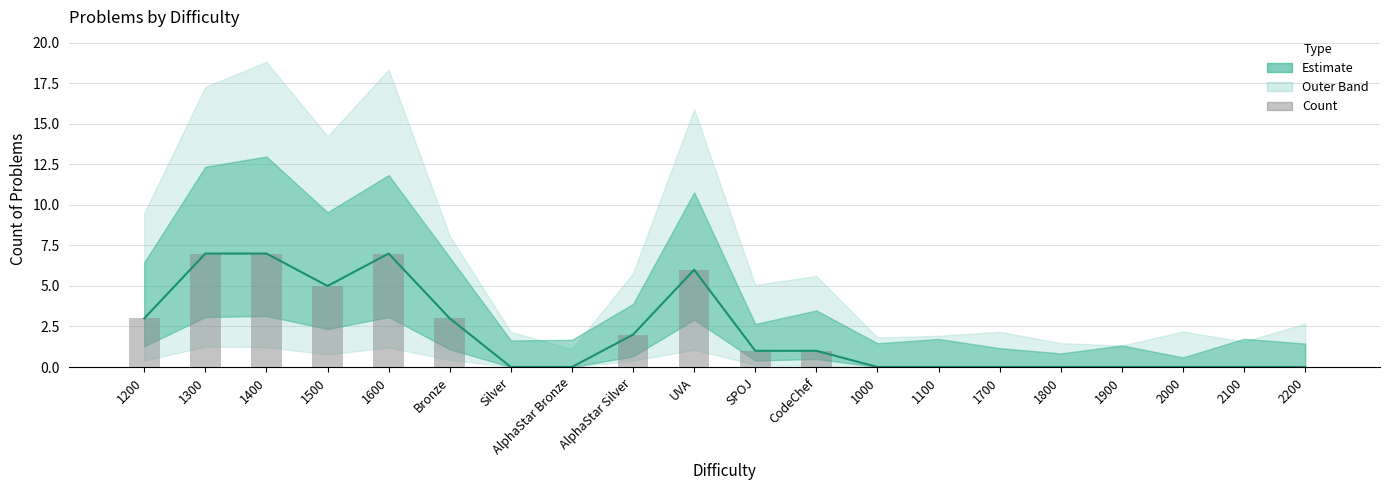

The chart shows a value of 0 at 1100. True or false?

True